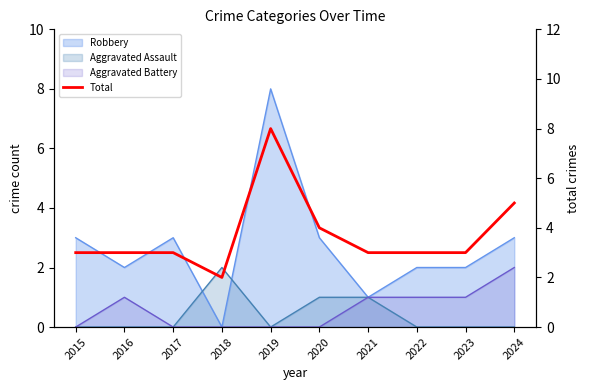

Does the chart display data point markers on the line(s)?

No